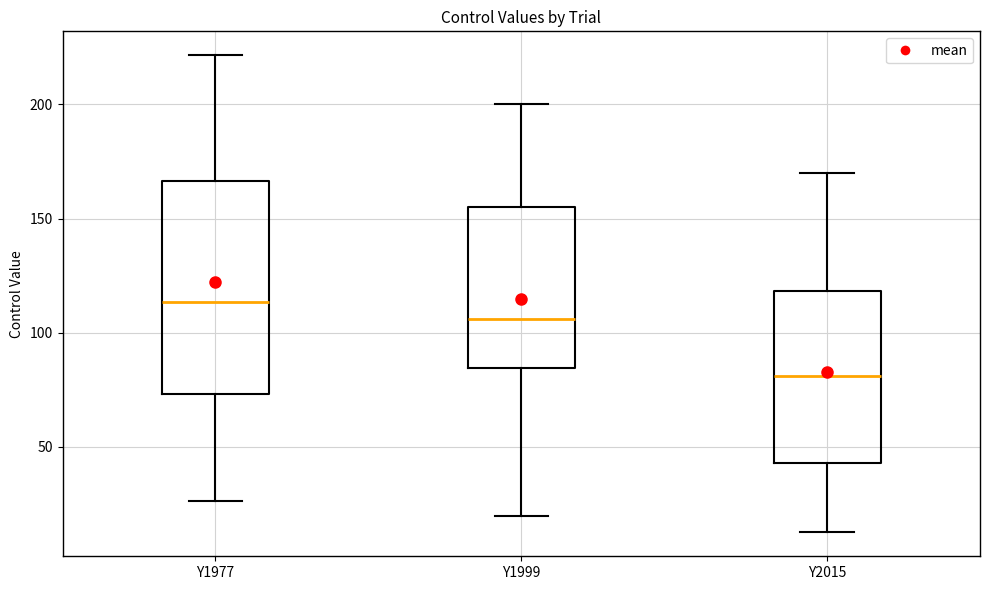

Where is the lower edge of the box for Y2015 on the y-axis? The values are not printed on the chart, so give them approximately, as read against the axis.

45